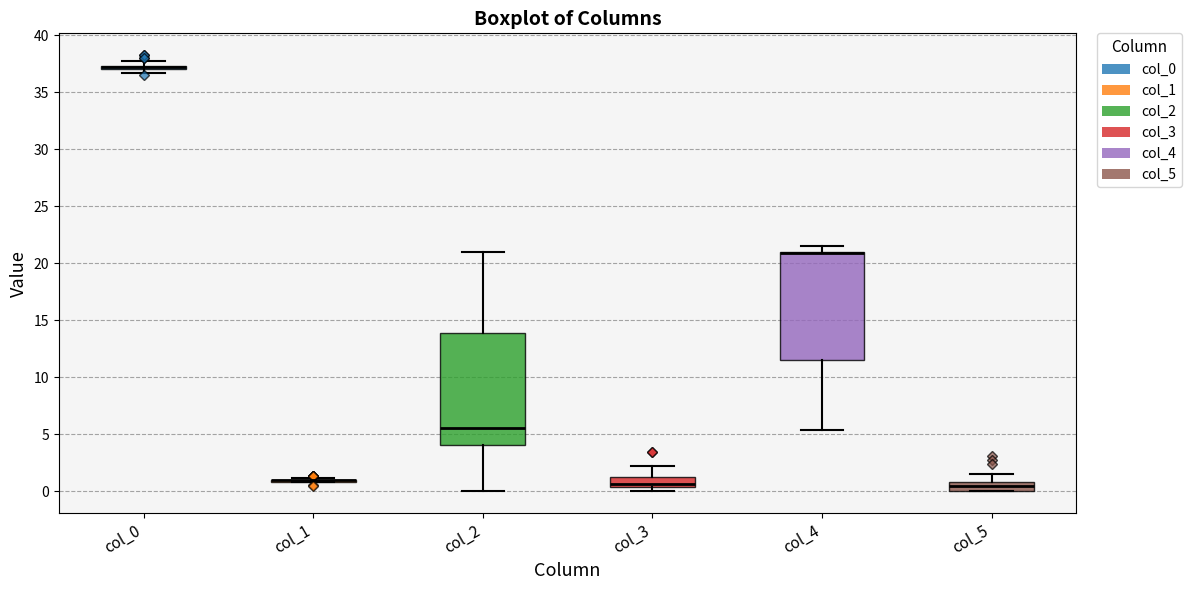

Where does the lower whisker of the box for col_2 end on the y-axis? The values are not printed on the chart, so give them approximately, as read against the axis.

0.0